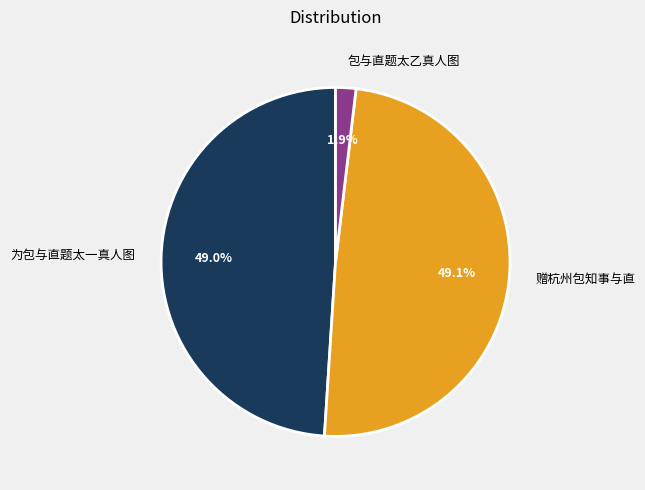

Does any single category account for the majority?

No